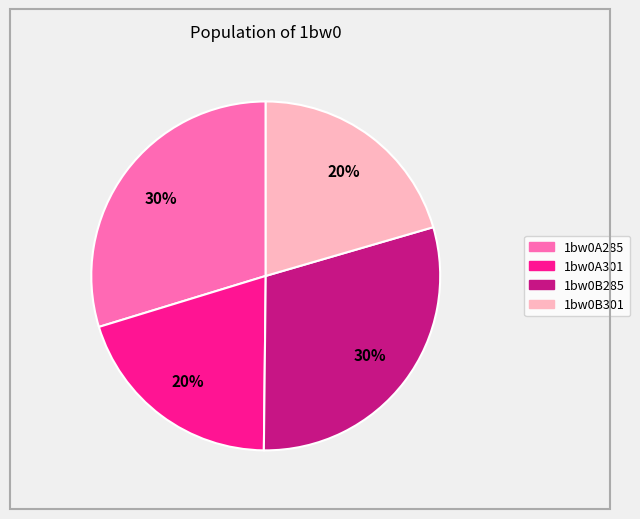

Is 1bw0A301 the majority of the pie?

No